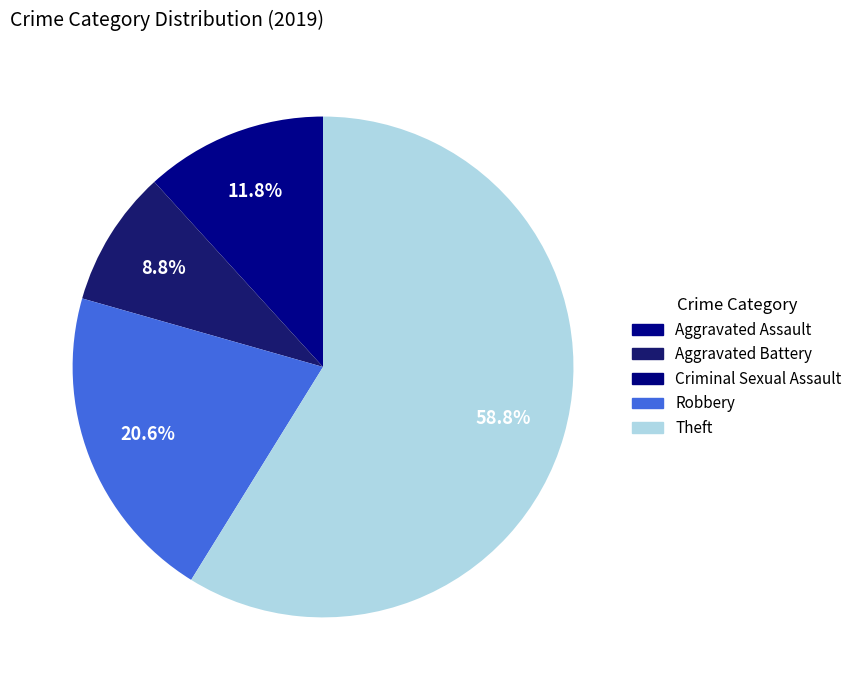

Does Criminal Sexual Assault account for over 50% of the chart?

No